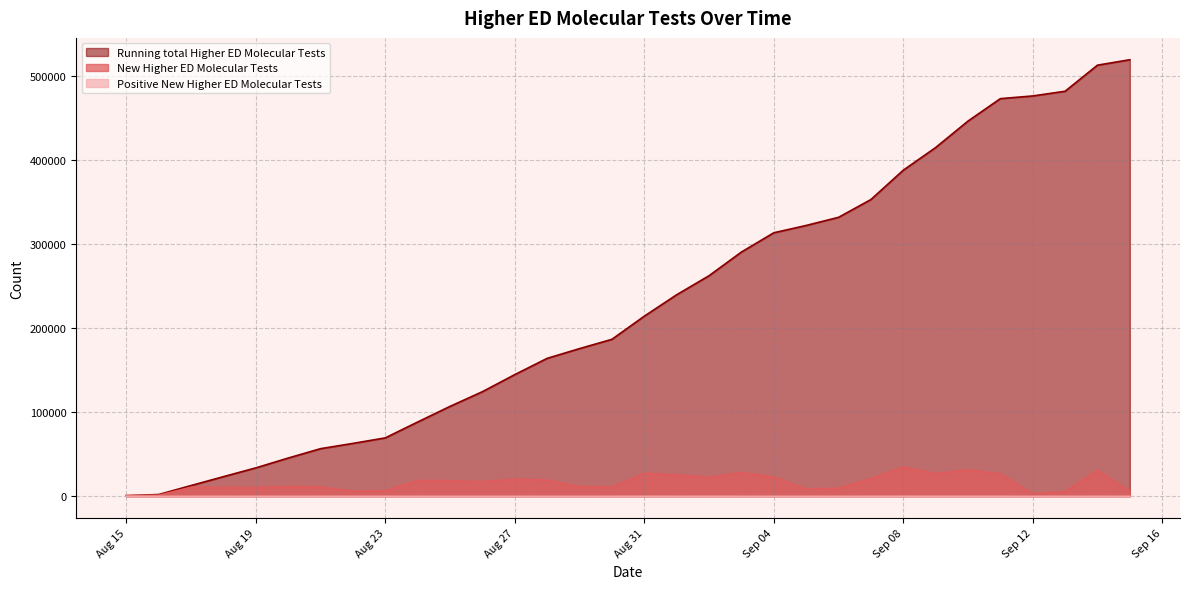

What position from the left is 2020-09-15?

32